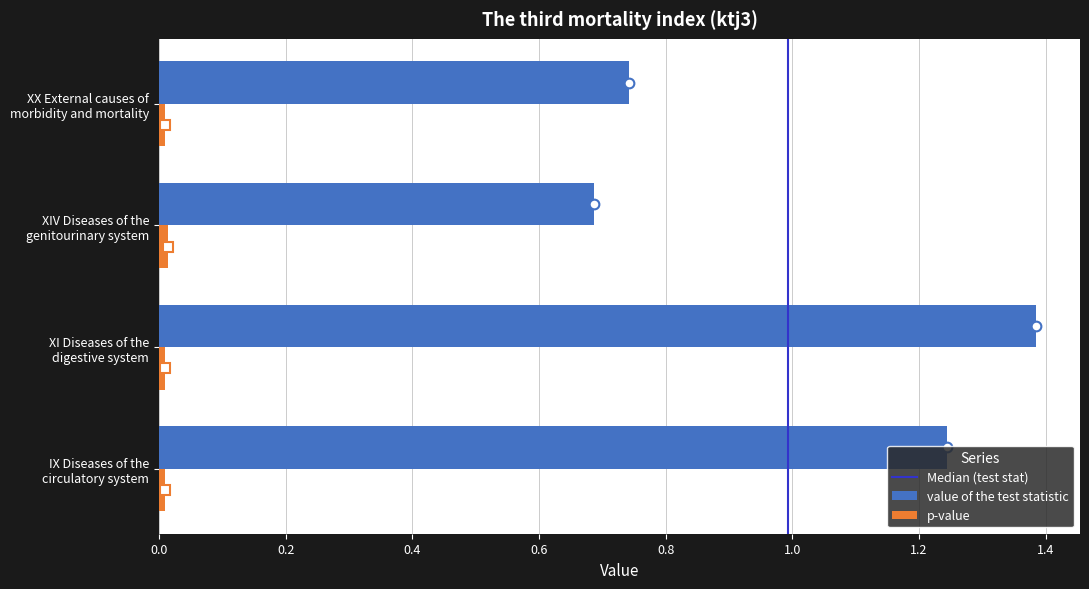

How many series are shown in this chart?

2